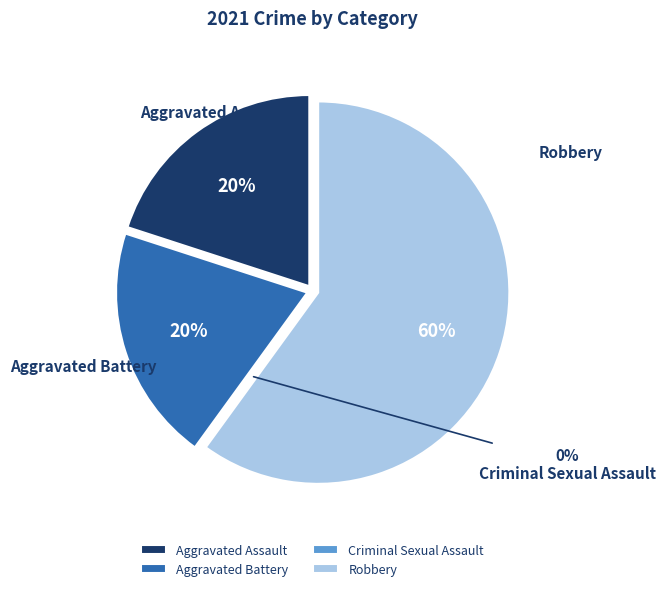

Count the number of slices in the pie.

4